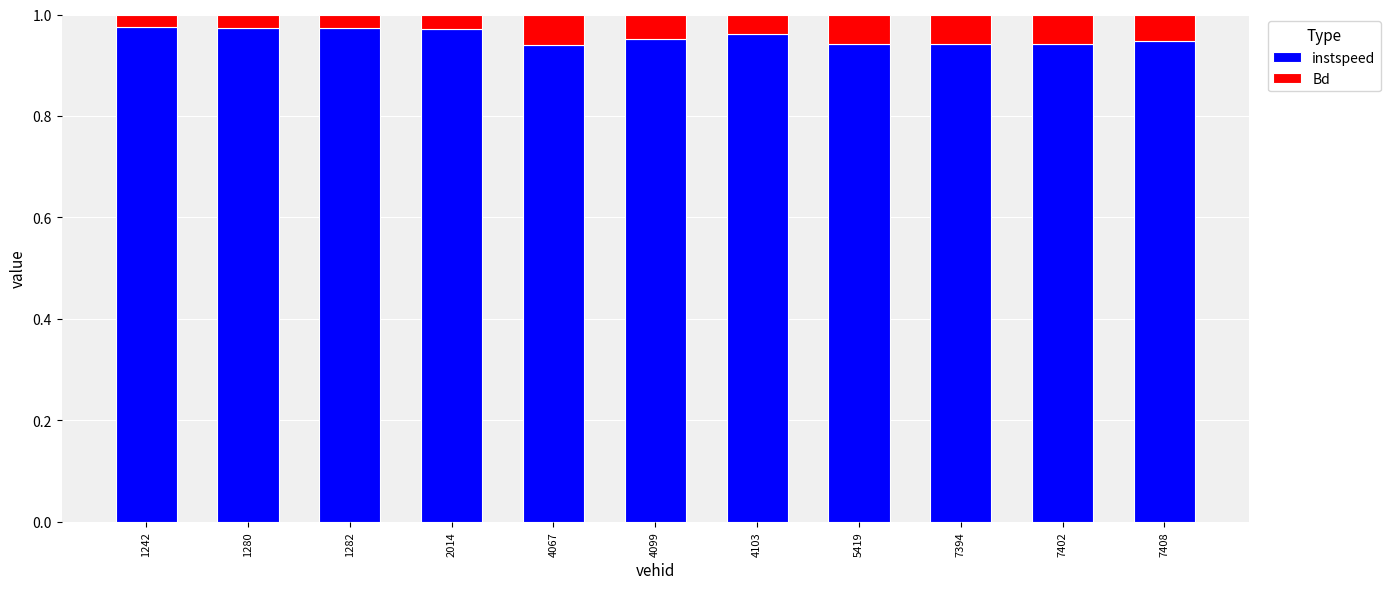

Does the chart contain stacked bars?

Yes